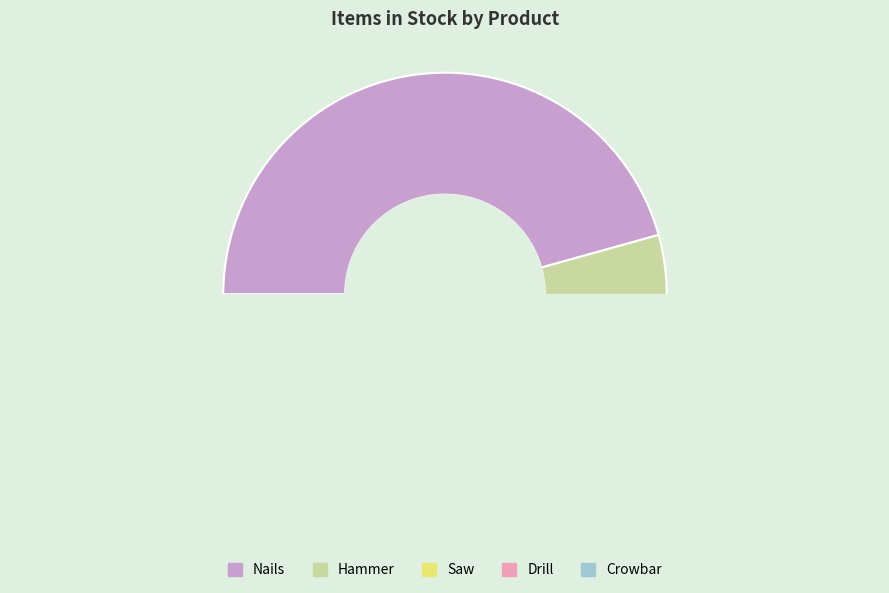

How many segments does this pie chart have?

5